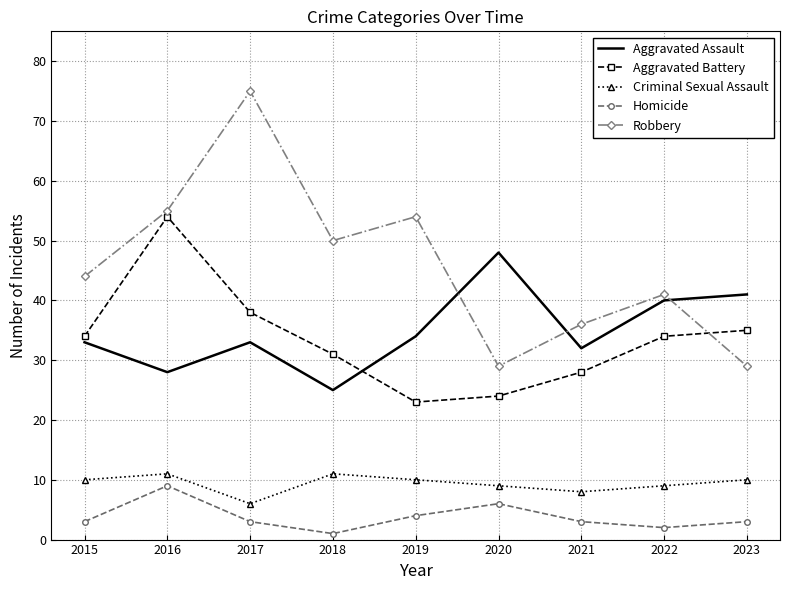

What are all the series names shown in the legend?

Aggravated Assault, Aggravated Battery, Criminal Sexual Assault, Homicide, Robbery